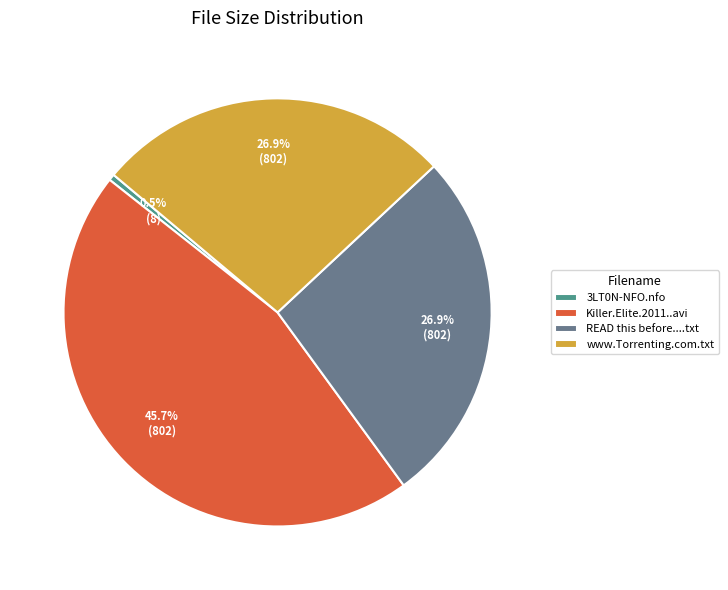

What is the ratio of the value at Killer.Elite.2011..avi to the value at READ this before....txt?

1.7